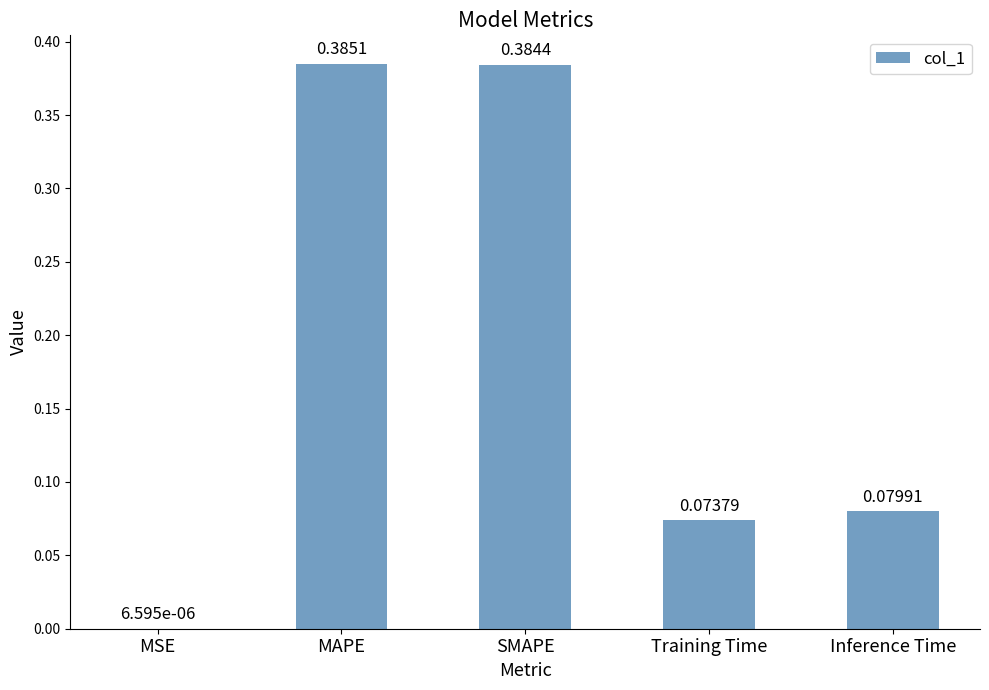

At which category does the chart reach its peak across all series?

MAPE